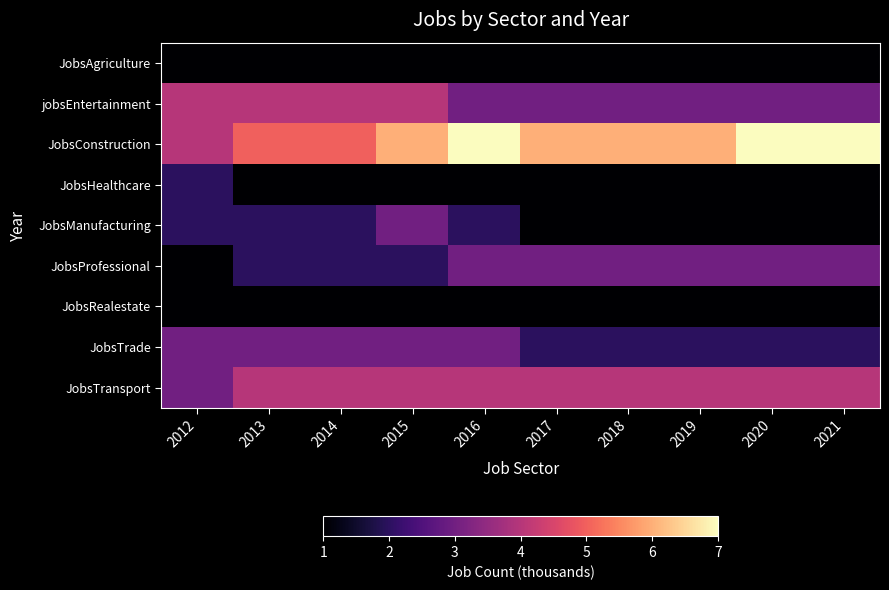

Reading left to right, what are all the values shown in this chart?

JobsAgriculture: 2012=1	2013=1	2014=1	2015=1	2016=1	2017=1	2018=1	2019=1	2020=1	2021=1
jobsEntertainment: 2012=4	2013=4	2014=4	2015=4	2016=3	2017=3	2018=3	2019=3	2020=3	2021=3
JobsConstruction: 2012=4	2013=5	2014=5	2015=6	2016=7	2017=6	2018=6	2019=6	2020=7	2021=7
JobsHealthcare: 2012=2	2013=1	2014=1	2015=1	2016=1	2017=1	2018=1	2019=1	2020=1	2021=1
JobsManufacturing: 2012=2	2013=2	2014=2	2015=3	2016=2	2017=1	2018=1	2019=1	2020=1	2021=1
JobsProfessional: 2012=1	2013=2	2014=2	2015=2	2016=3	2017=3	2018=3	2019=3	2020=3	2021=3
JobsRealestate: 2012=1	2013=1	2014=1	2015=1	2016=1	2017=1	2018=1	2019=1	2020=1	2021=1
JobsTrade: 2012=3	2013=3	2014=3	2015=3	2016=3	2017=2	2018=2	2019=2	2020=2	2021=2
JobsTransport: 2012=3	2013=4	2014=4	2015=4	2016=4	2017=4	2018=4	2019=4	2020=4	2021=4